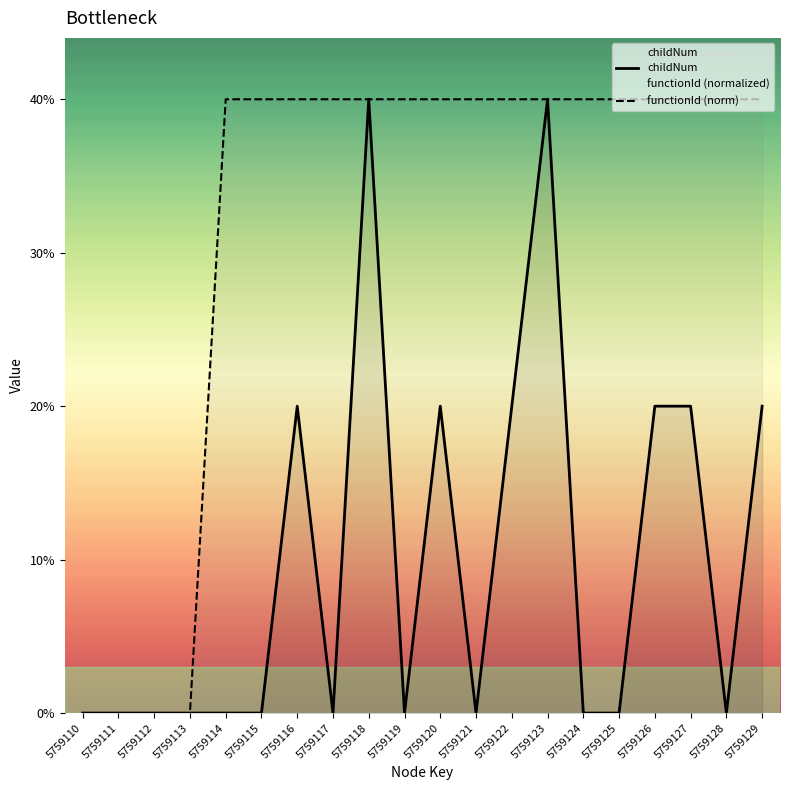

At which category is the sum across all series the highest?

5759118